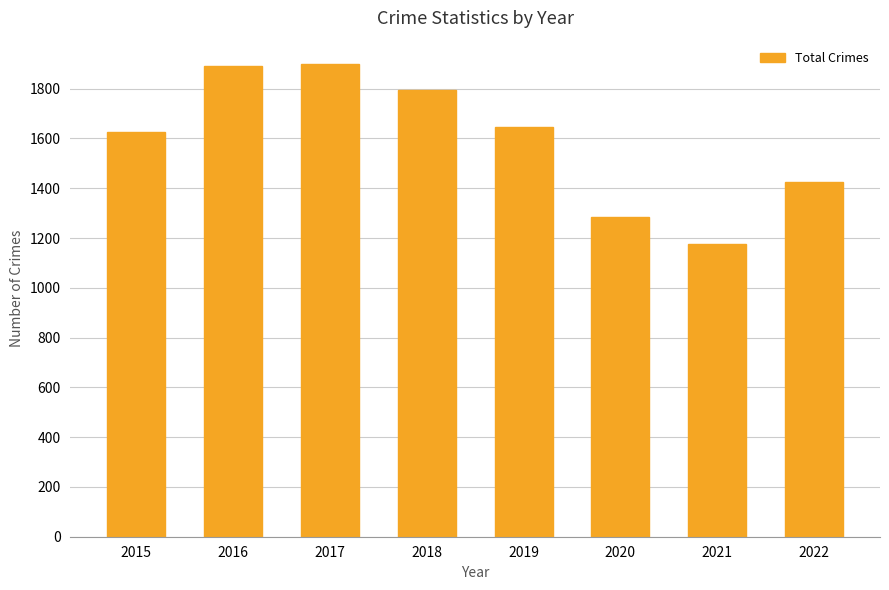

The chart shows a value of 1645 at 2019. True or false?

True